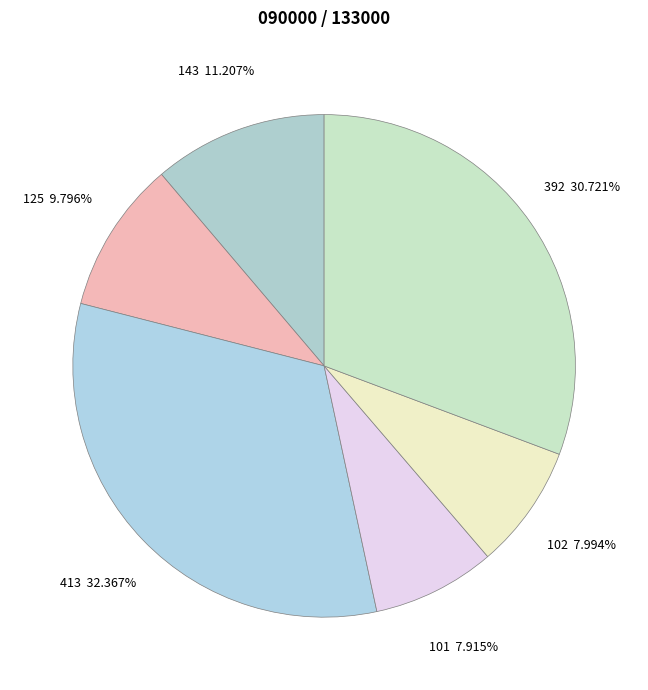

Count the number of slices in the pie.

6